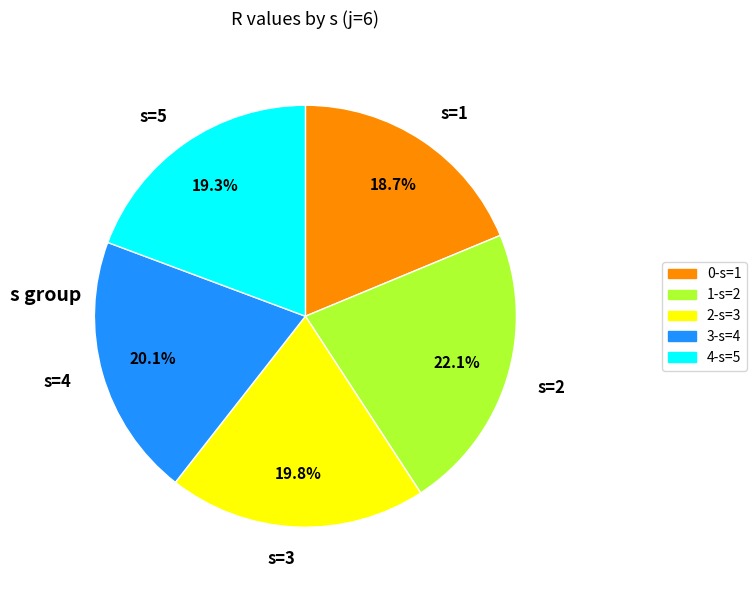

Is s=3 the majority of the pie?

No